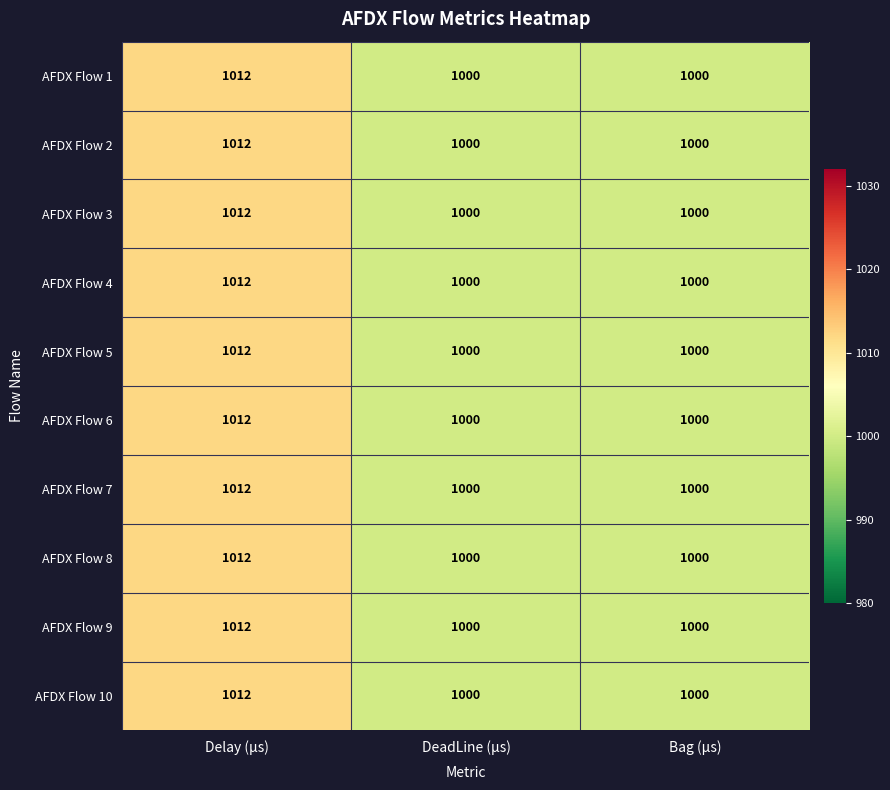

What is the sum of the AFDX Flow 7 values at Bag (µs) and Delay (µs)?

2012